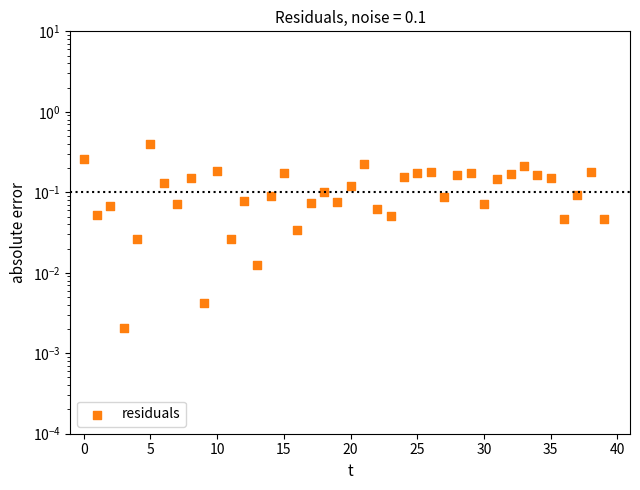

Which has a higher value, 13 or 31?

31